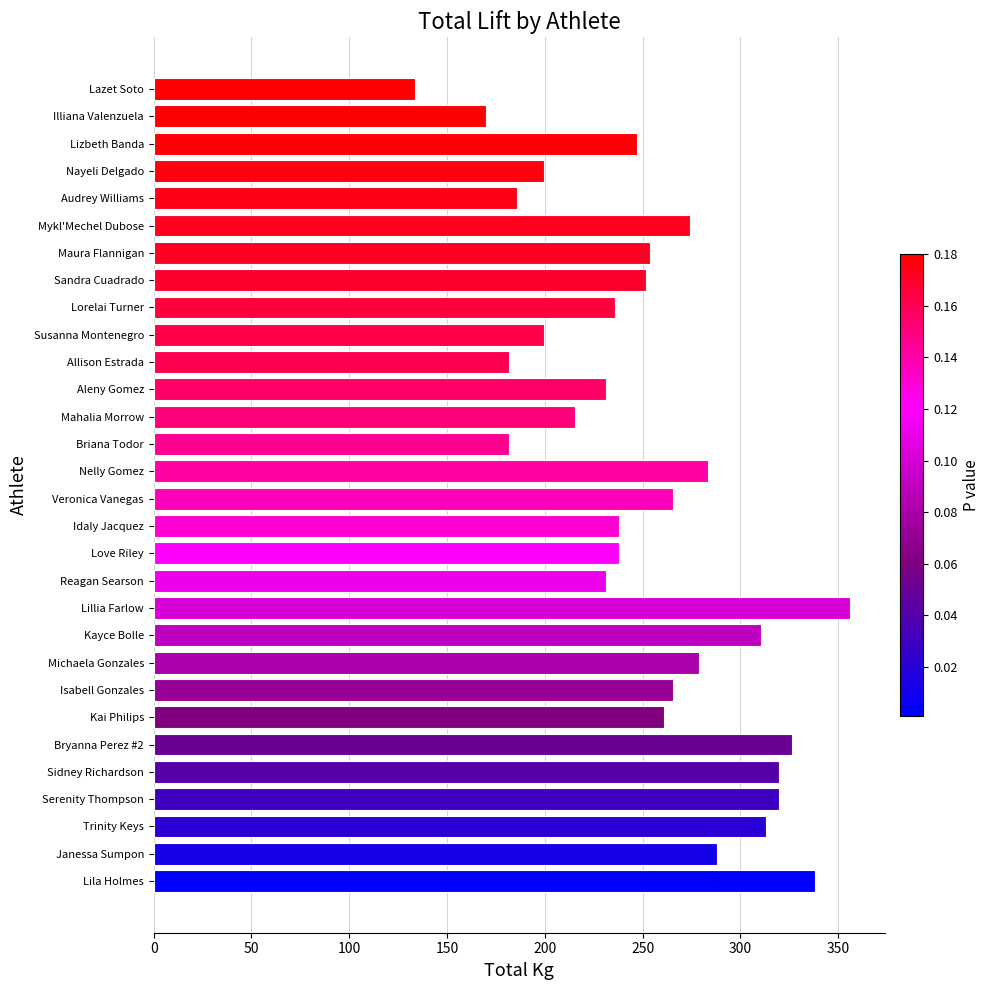

Reading bottom to top, transcribe all the data shown in this chart.

Lila Holmes=337.9	Janessa Sumpon=288.0	Trinity Keys=313.0	Serenity Thompson=319.8	Sidney Richardson=319.8	Bryanna Perez #2=326.6	Kai Philips=260.8	Isabell Gonzales=265.4	Michaela Gonzales=279.0	Kayce Bolle=310.7	Lillia Farlow=356.1	Reagan Searson=231.3	Love Riley=238.1	Idaly Jacquez=238.1	Veronica Vanegas=265.4	Nelly Gomez=283.5	Briana Todor=181.4	Mahalia Morrow=215.5	Aleny Gomez=231.3	Allison Estrada=181.4	Susanna Montenegro=199.6	Lorelai Turner=235.9	Sandra Cuadrado=251.7	Maura Flannigan=254.0	Mykl'Mechel Dubose=274.4	Audrey Williams=186.0	Nayeli Delgado=199.6	Lizbeth Banda=247.2	Illiana Valenzuela=170.1	Lazet Soto=133.8